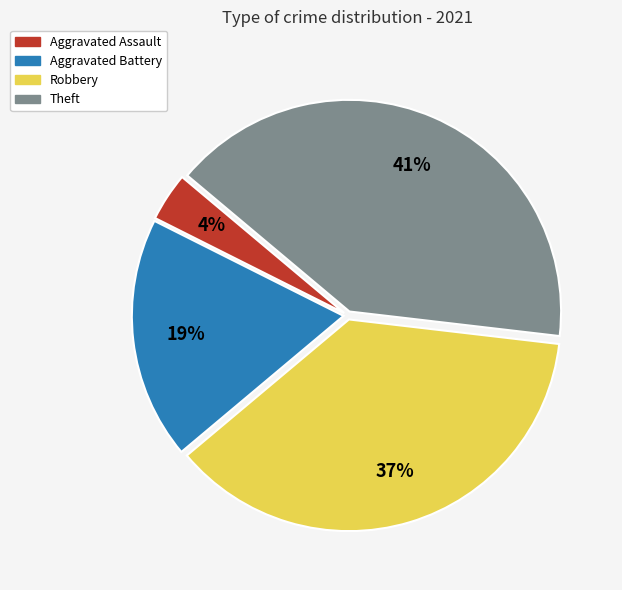

Between Robbery and Aggravated Battery, which is larger?

Robbery